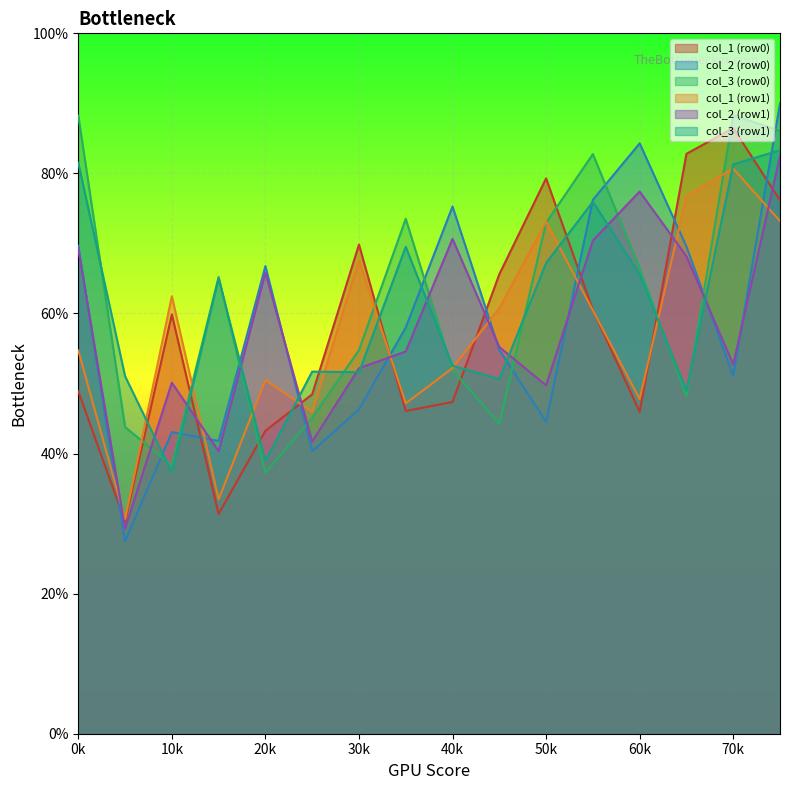

How many col_2 values are between 69 and 70?

2